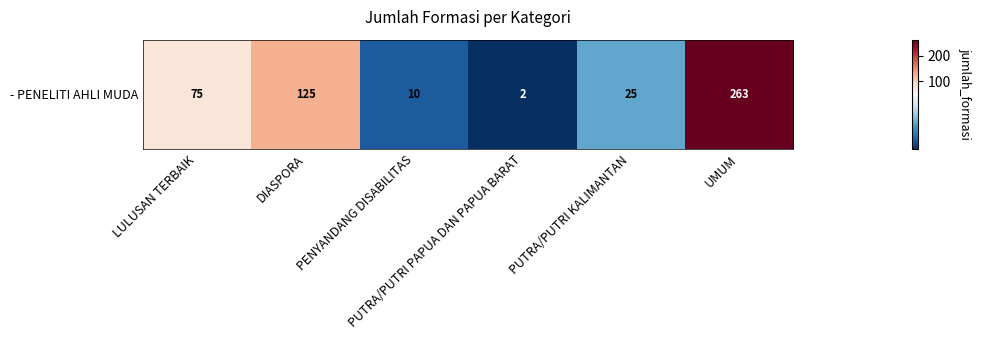

At which label does the data first exceed 75?

DIASPORA